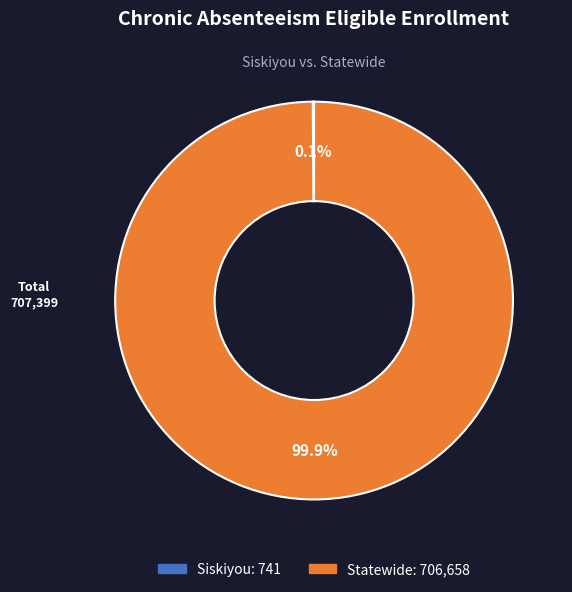

What is the largest slice in the pie chart?

Statewide